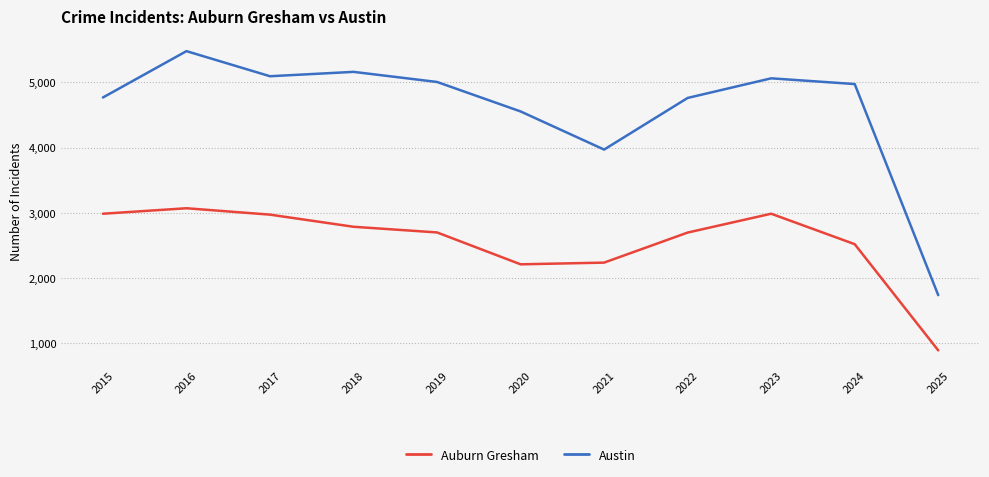

Is it true that Austin equals 4770 at 2015?

True